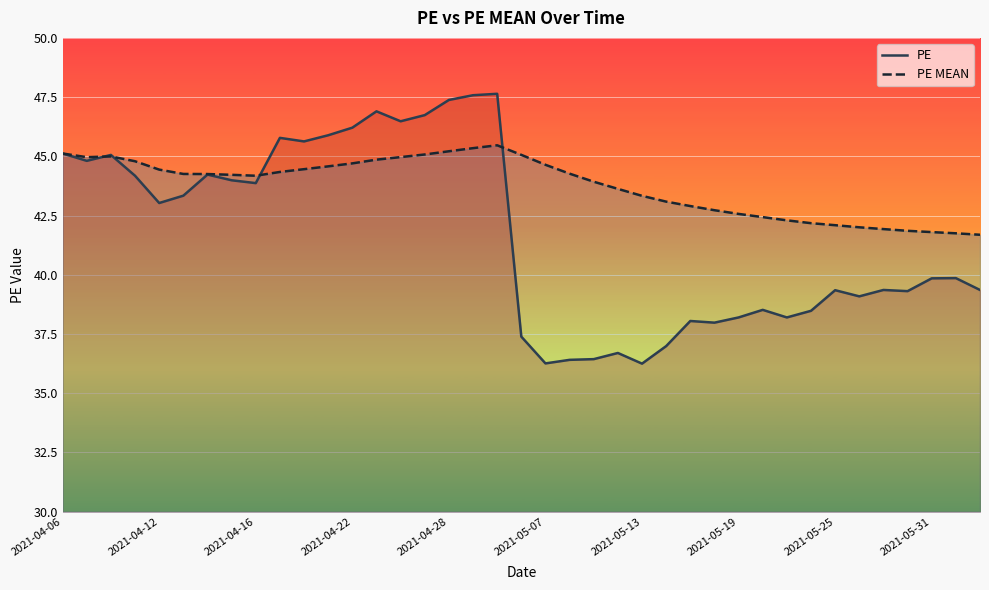

Rank the series by their average value, from lowest to highest.

PE, PE MEAN